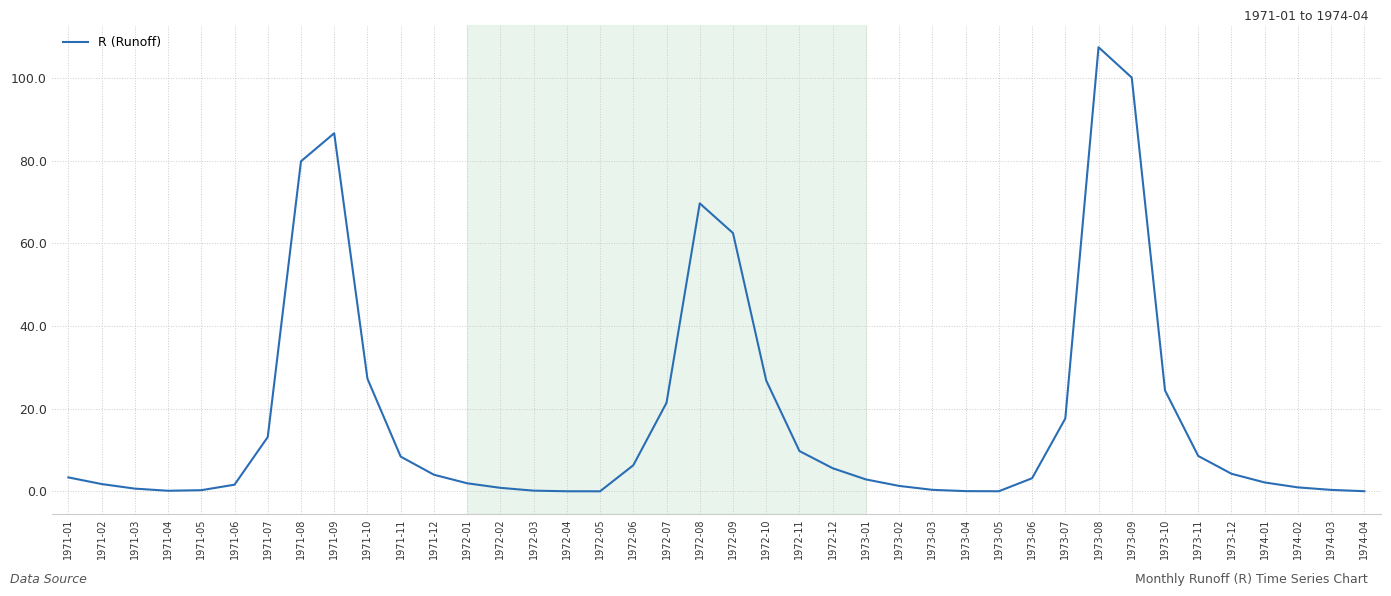

What is the greatest value displayed?

107.5